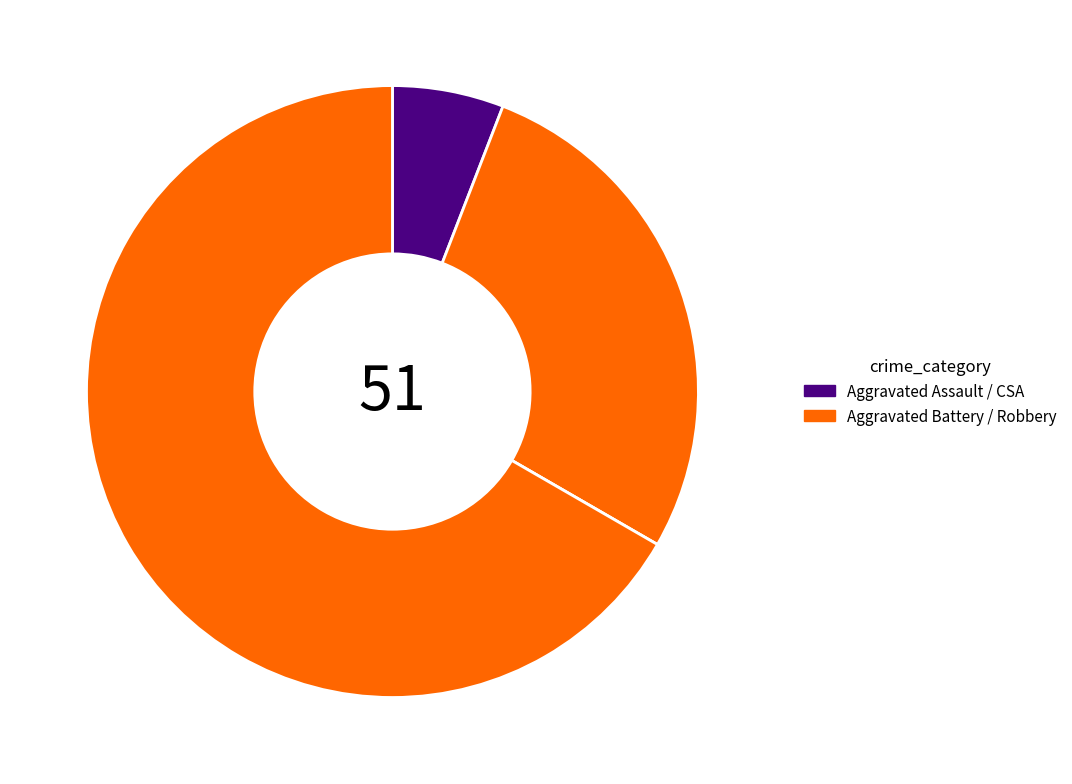

How many segments does this pie chart have?

4